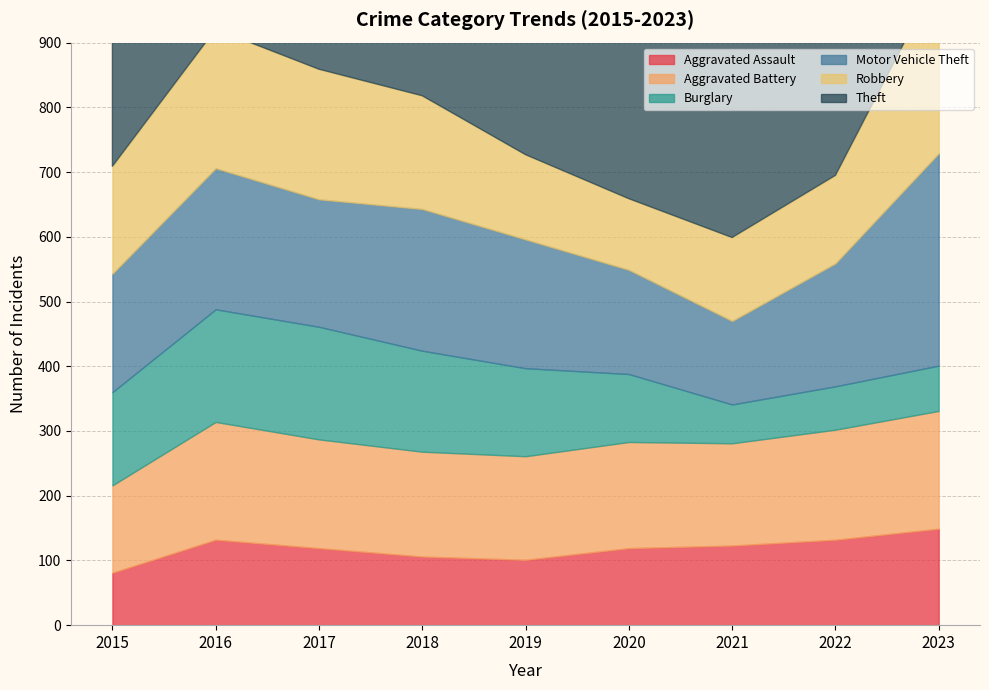

Reading left to right, extract all data points from this chart.

Aggravated Assault: 81	132	119	106	101	119	123	132	149
Aggravated Battery: 135	182	168	162	160	164	158	170	182
Burglary: 144	174	174	156	136	105	60	67	70
Motor Vehicle Theft: 183	218	197	219	199	161	129	190	328
Robbery: 166	215	201	175	131	110	129	136	274
Theft: 672	750	800	727	743	486	411	529	589